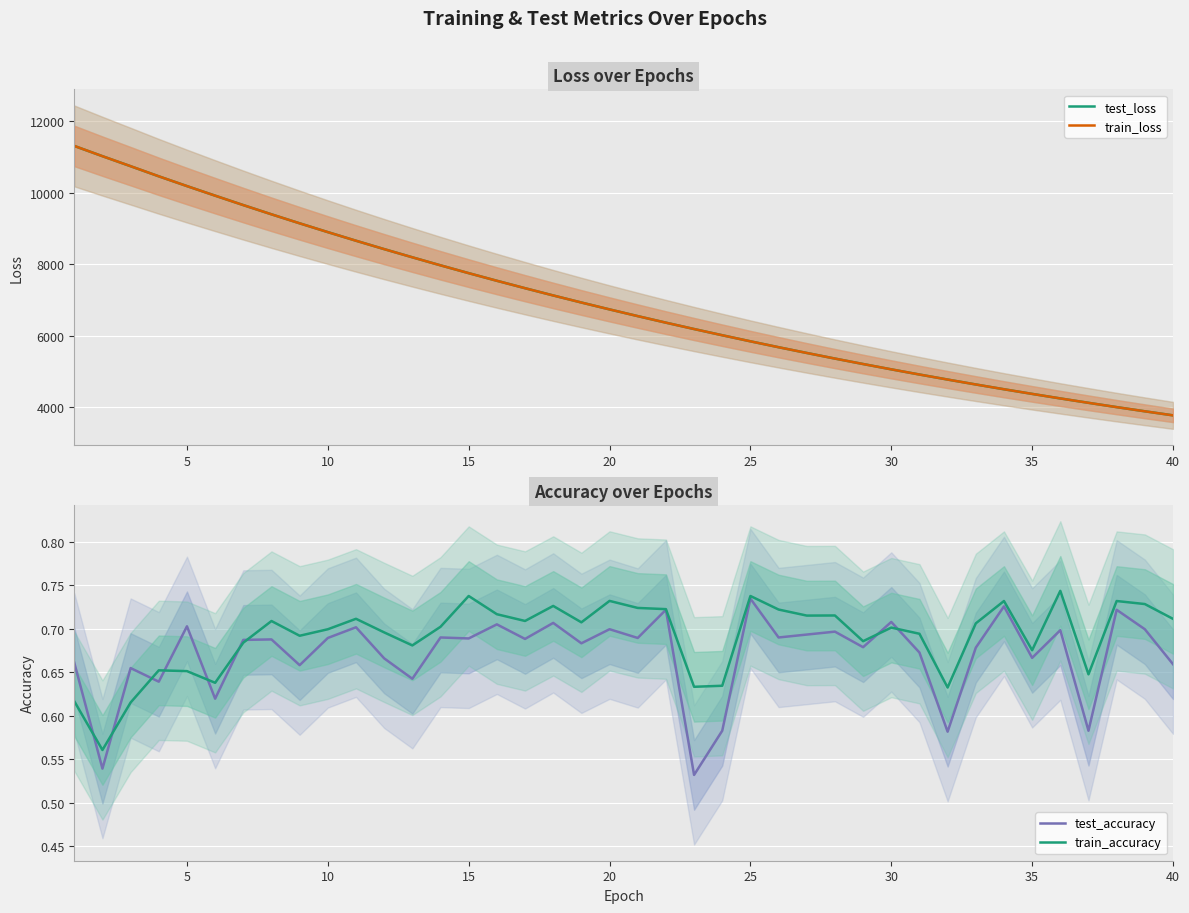

What is the lowest value of the test_loss series?

3771.4